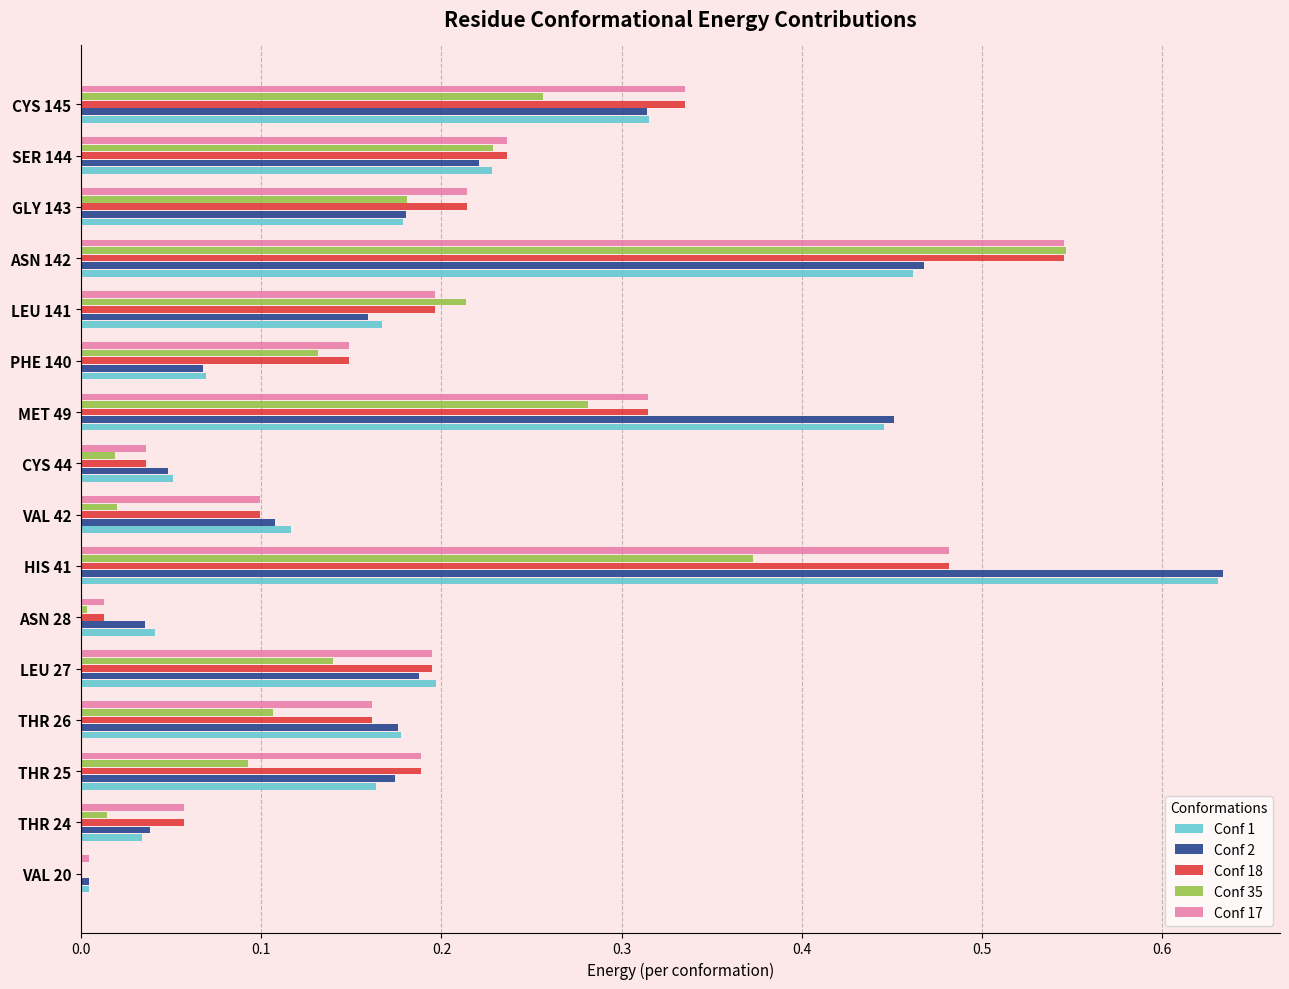

Between PHE 140 and CYS 145, which series saw the biggest shift?

Conf 2